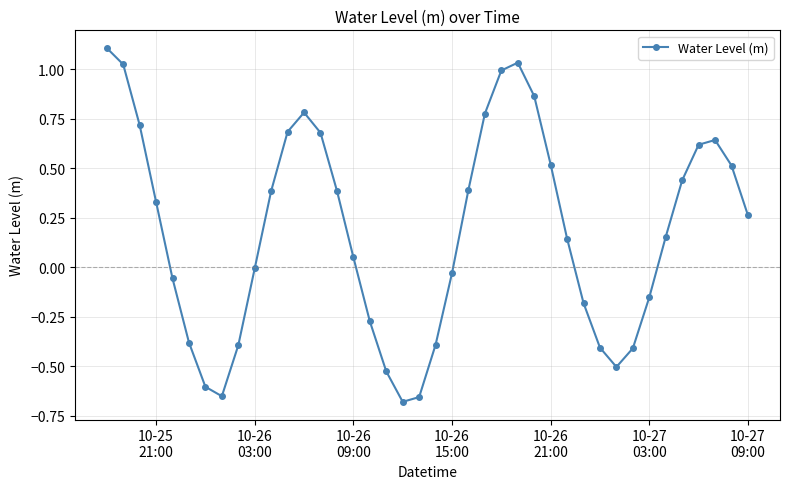

What is the greatest value displayed?

1.1